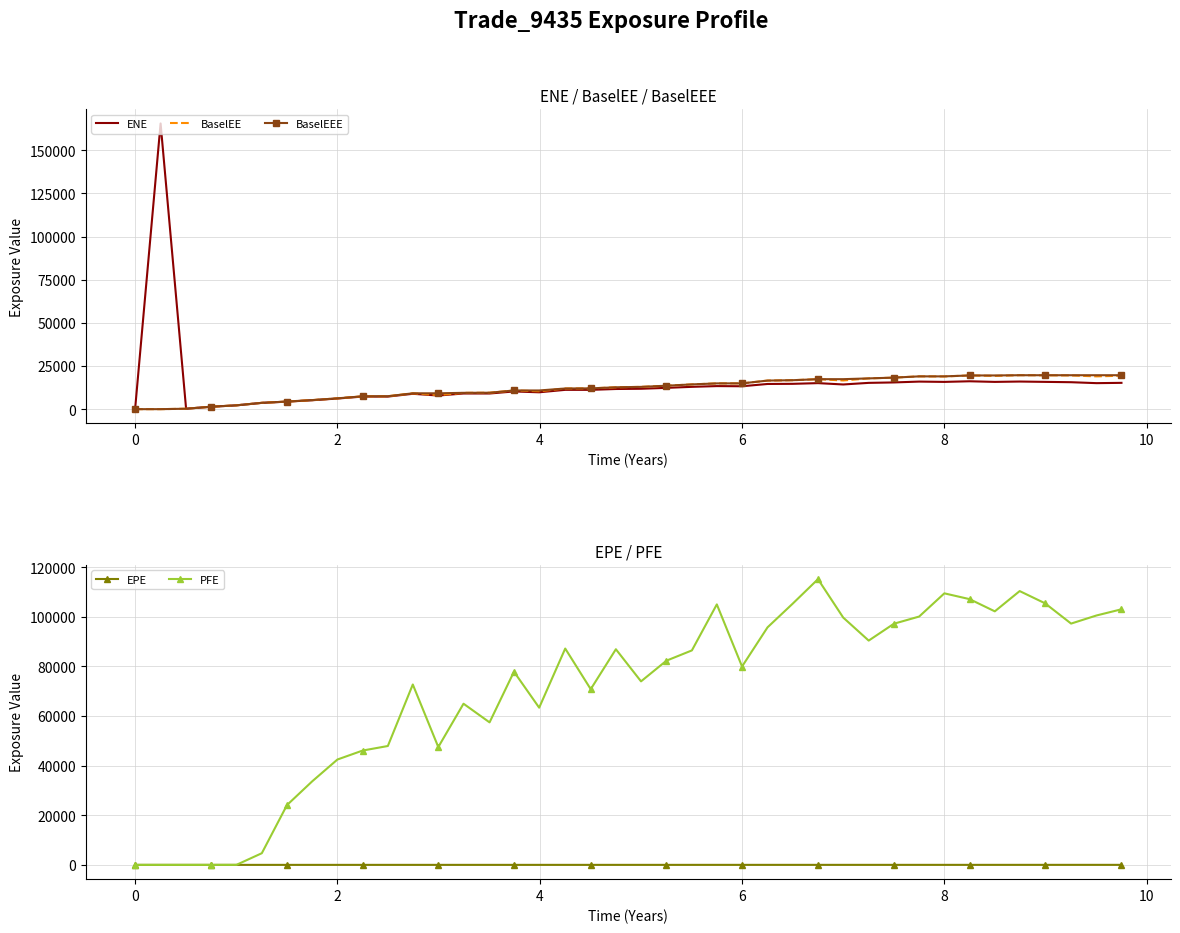

What is the highest value of the PFE series?

115188.0